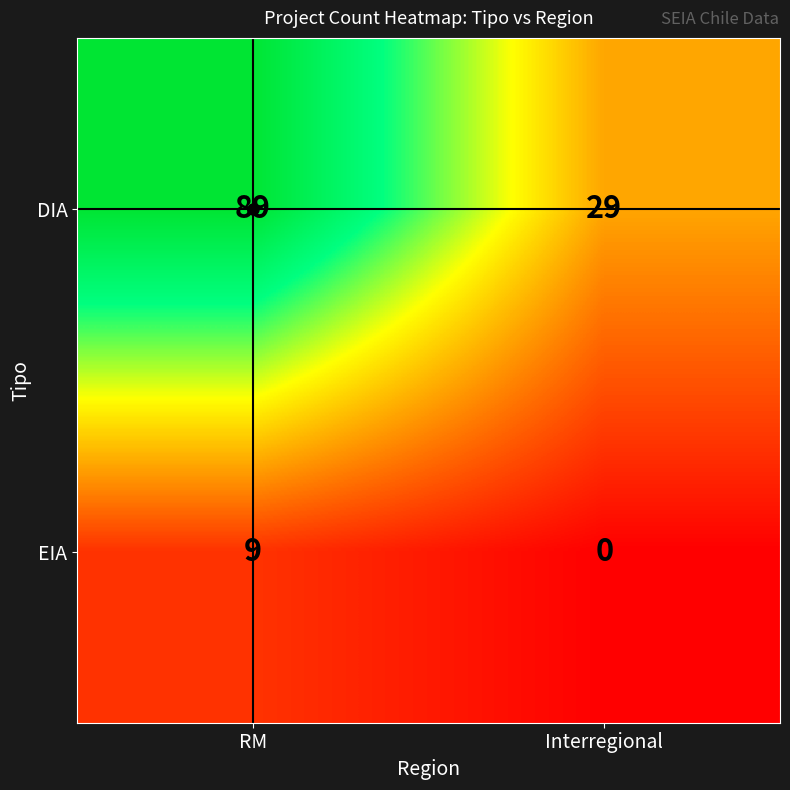

How many distinct data groups are displayed?

2